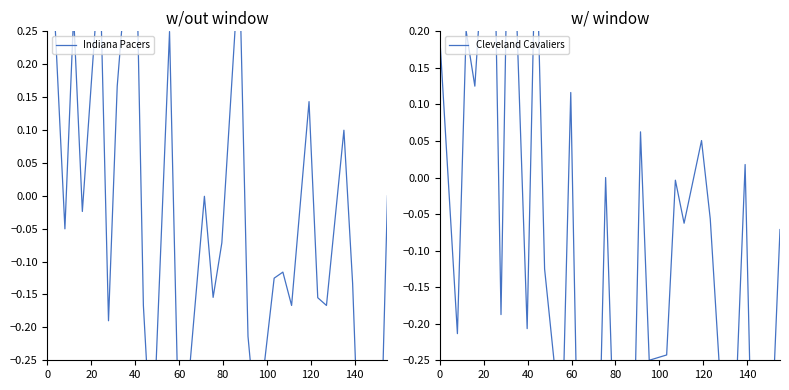

How many intersections are there between Cleveland Cavaliers and Indiana Pacers?

16